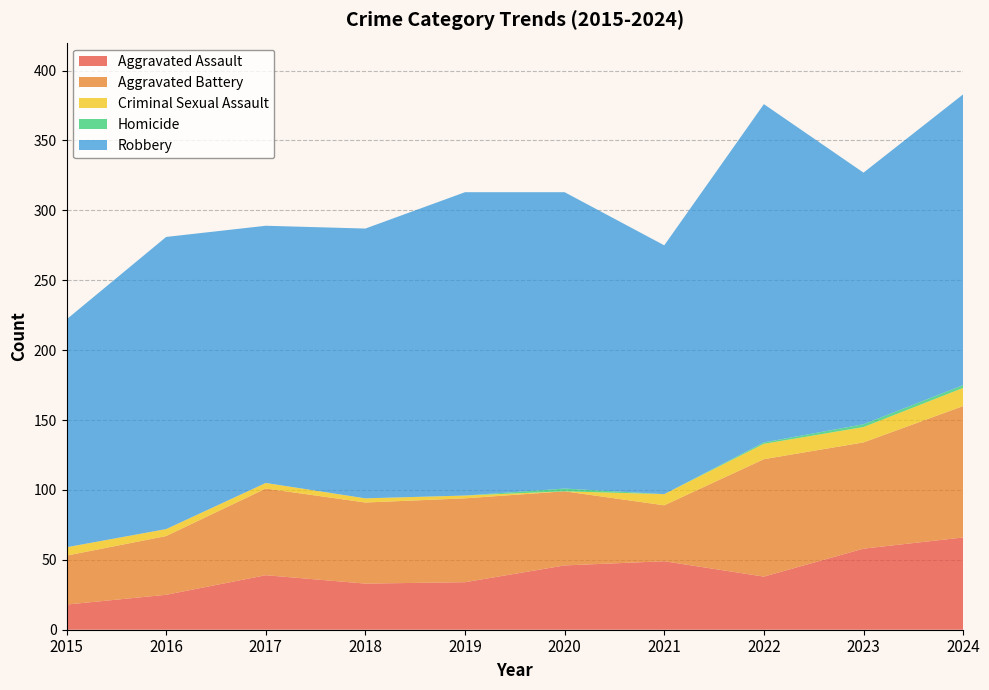

Reading left to right, what are all the values shown in this chart?

Aggravated Assault: 18	25	39	33	34	46	49	38	58	66
Aggravated Battery: 35	42	62	58	60	53	40	84	76	94
Criminal Sexual Assault: 6	5	4	3	2	0	8	11	11	13
Homicide: 0	0	0	0	0	2	0	1	2	2
Robbery: 163	209	184	193	217	212	178	242	180	208